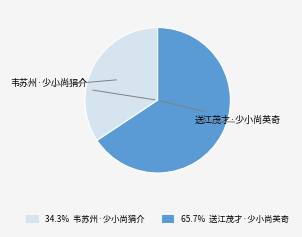

Is 65.7% 送江茂才·少小尚英奇 the majority of the pie?

Yes